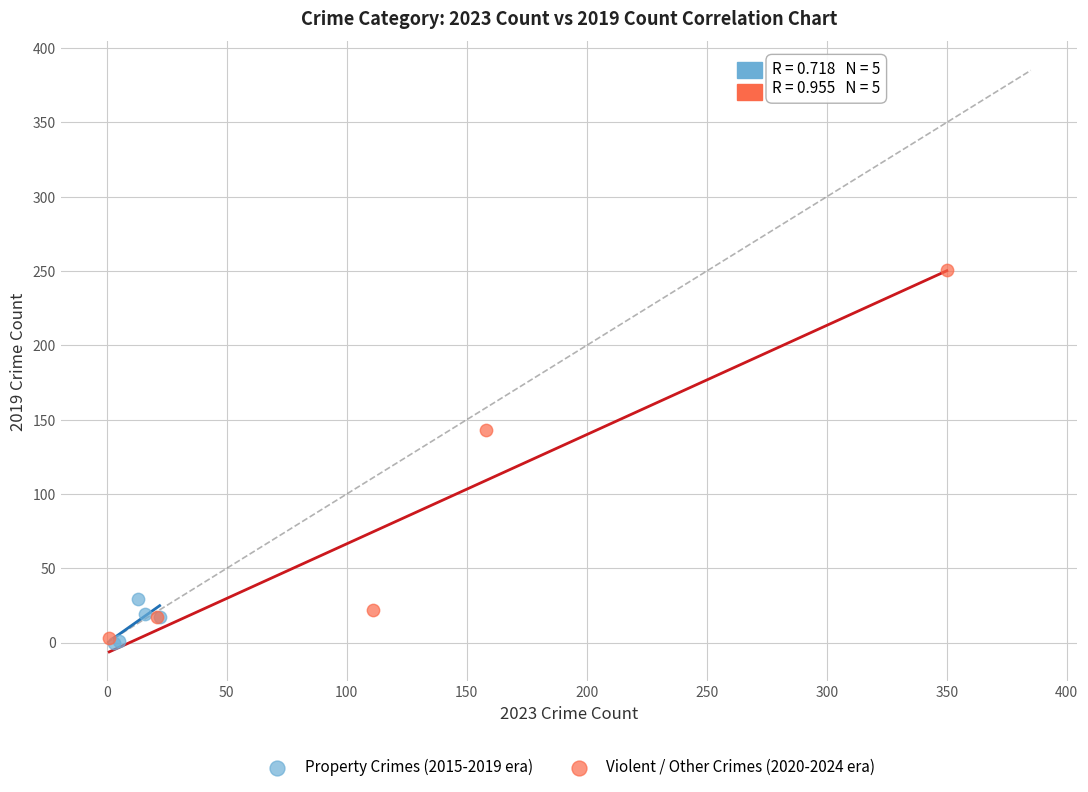

Which series has the widest spread of Y values?

Violent / Other Crimes (2020-2024 era)